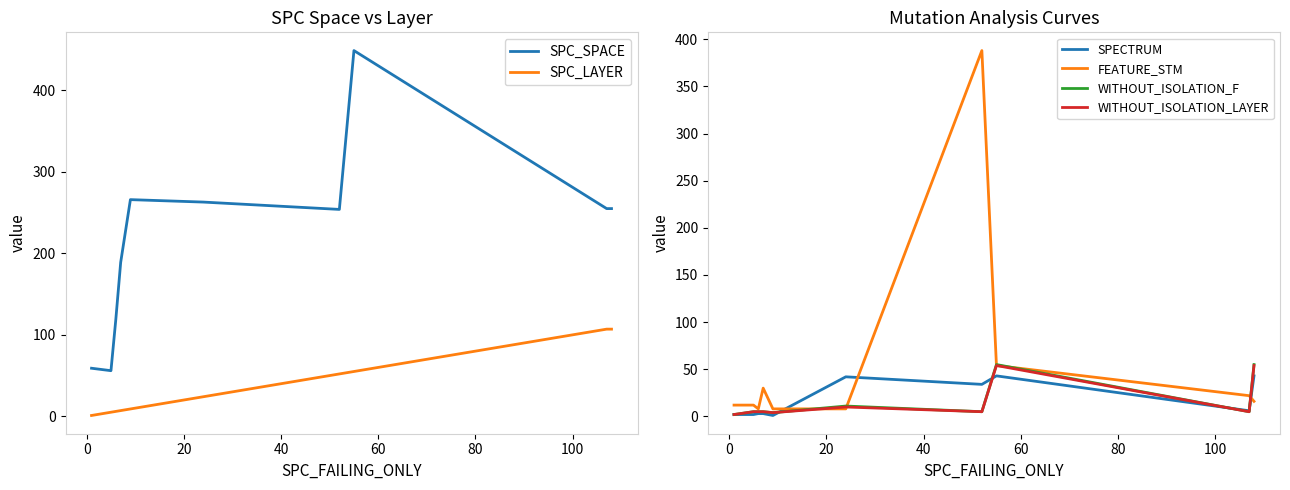

What is the maximum value for WITHOUT_ISOLATION_F?

55